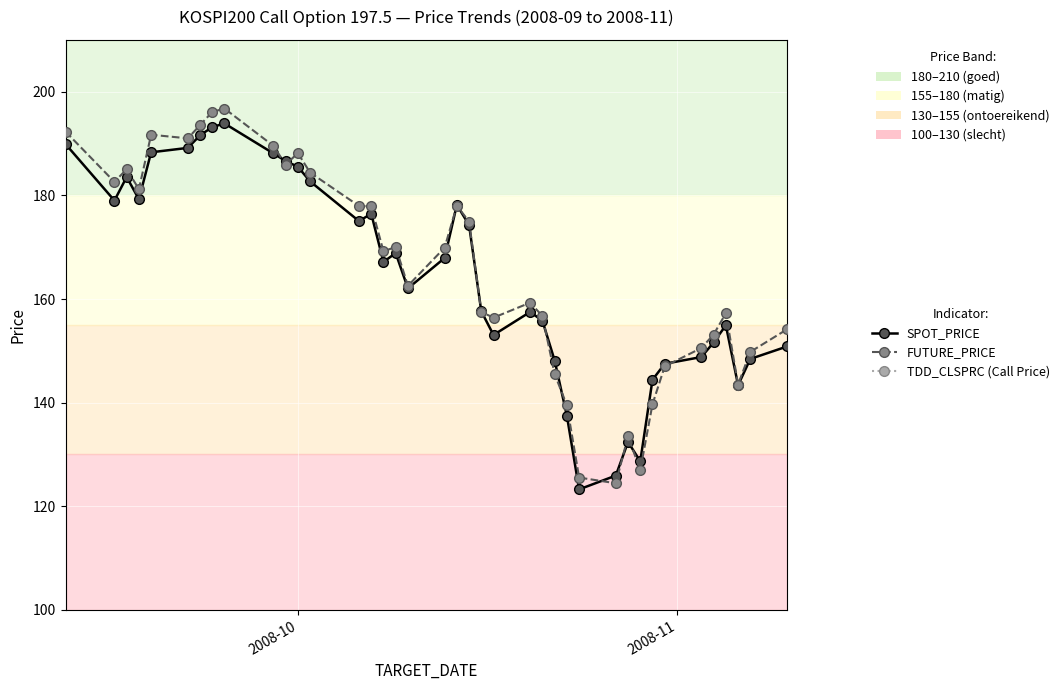

Is the value of FUTURE_PRICE at 2008-10 greater than the value of SPOT_PRICE at 20?

Yes